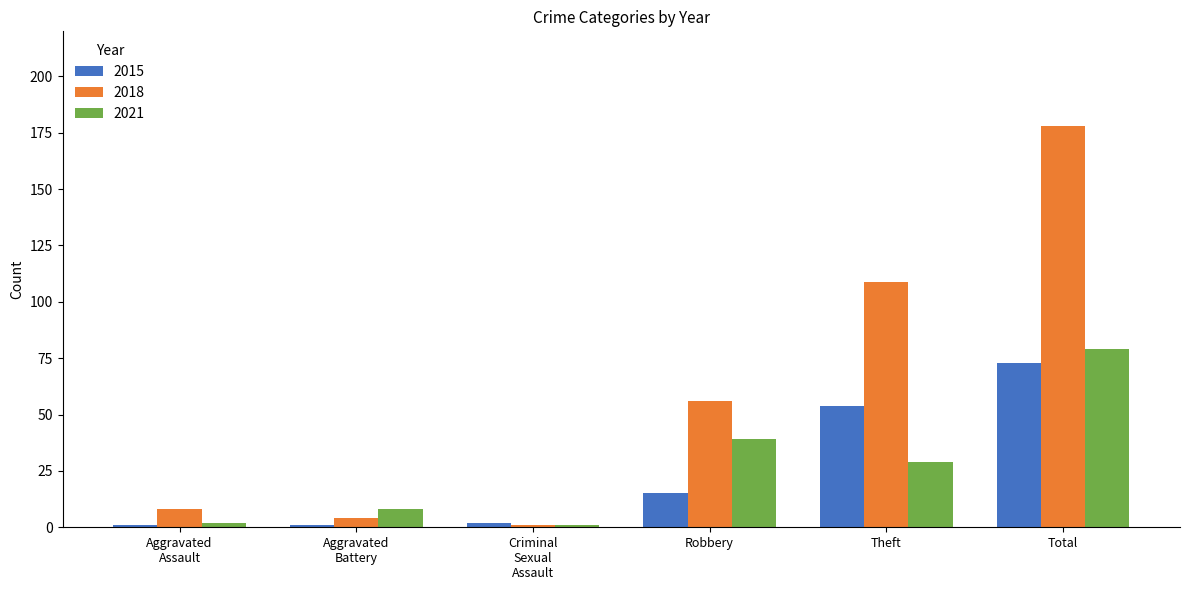

What is the sum of the 2015 values at Robbery and Theft?

69